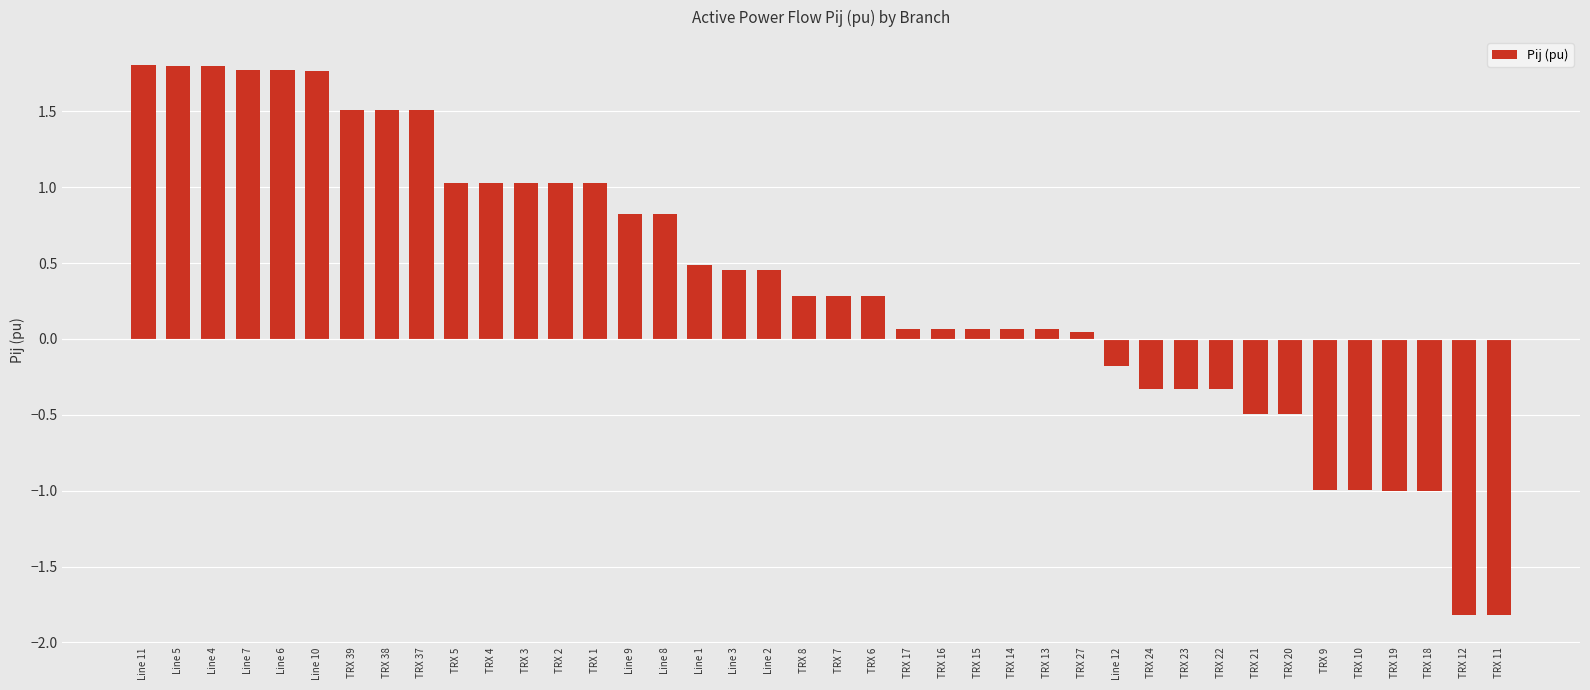

What is the value of the 5th bar from the left?

1.8